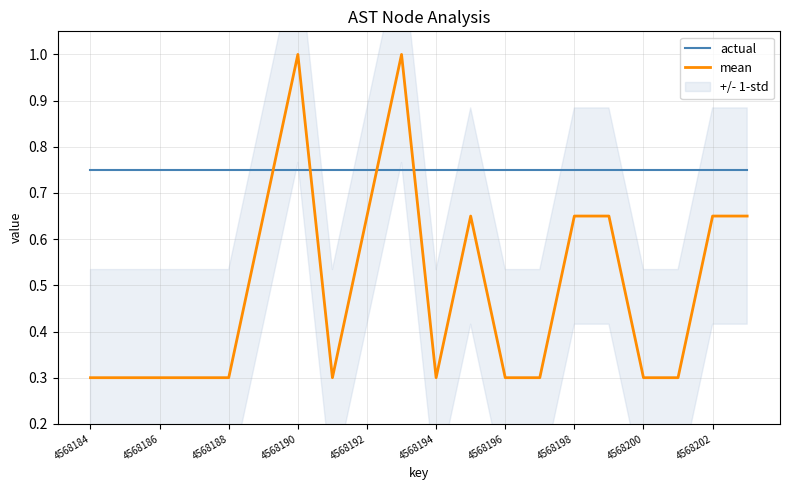

Is it true that actual equals 1.0 at 4568202?

False